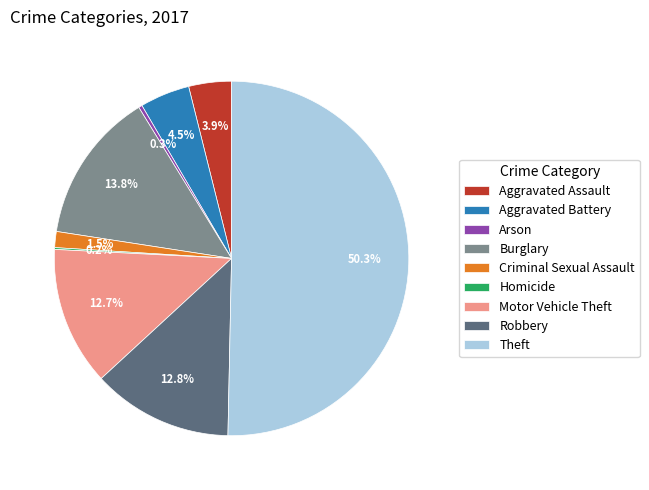

Which has a higher value, Arson or Motor Vehicle Theft?

Motor Vehicle Theft